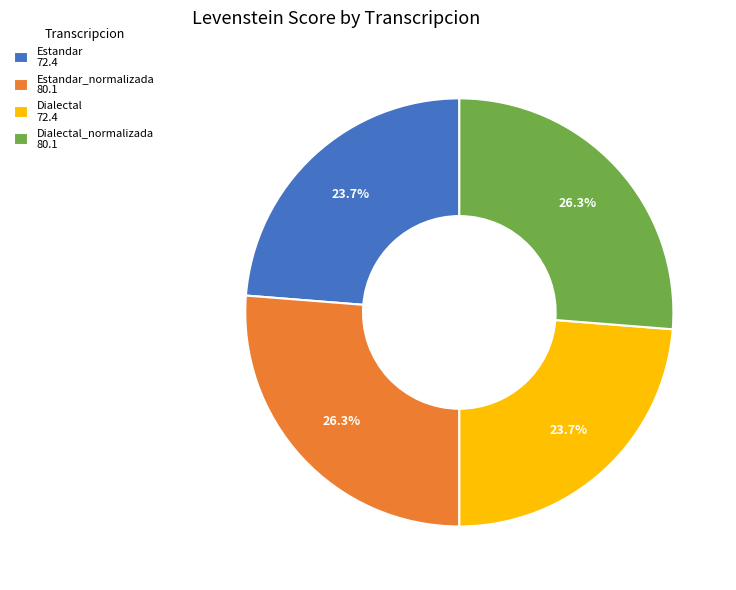

Does Dialectal_normalizada 80.1 represent more than half of the total?

No